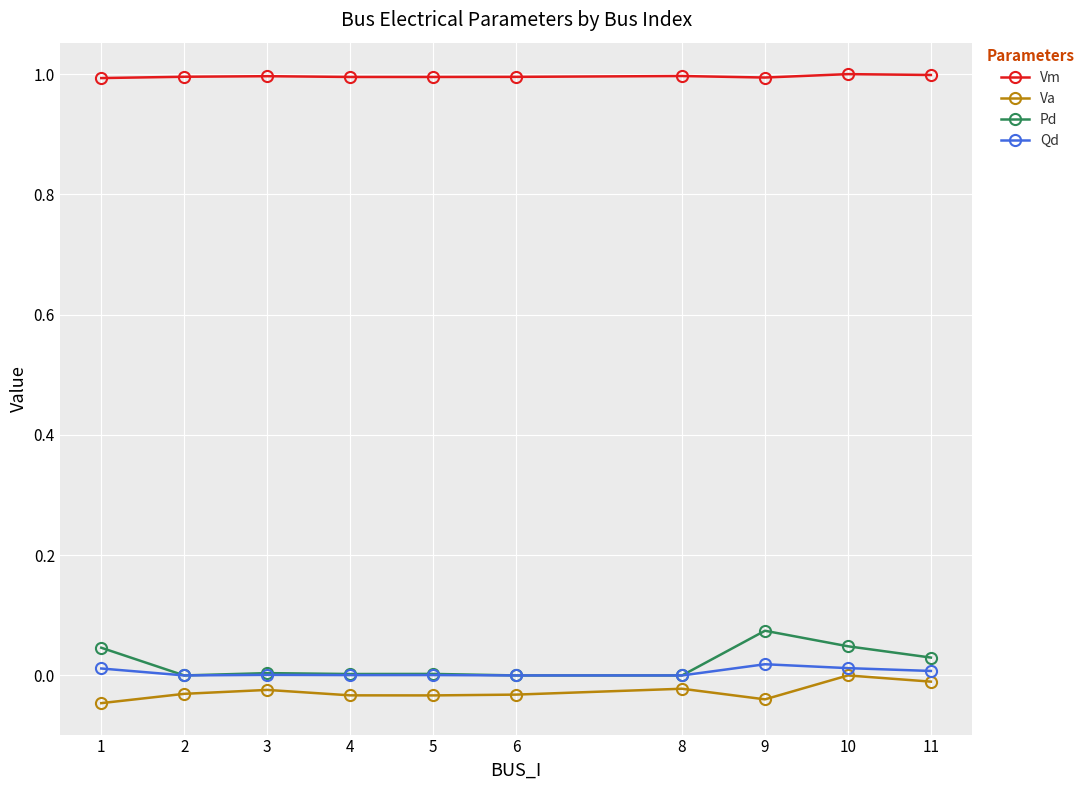

The value of Vm at 5 is 0.5. True or false?

False